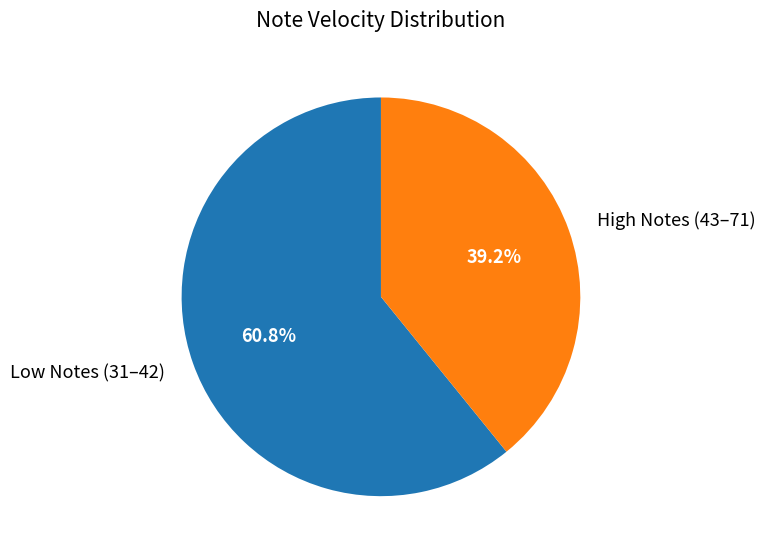

Which category has the biggest portion of the pie?

Low Notes (31–42)